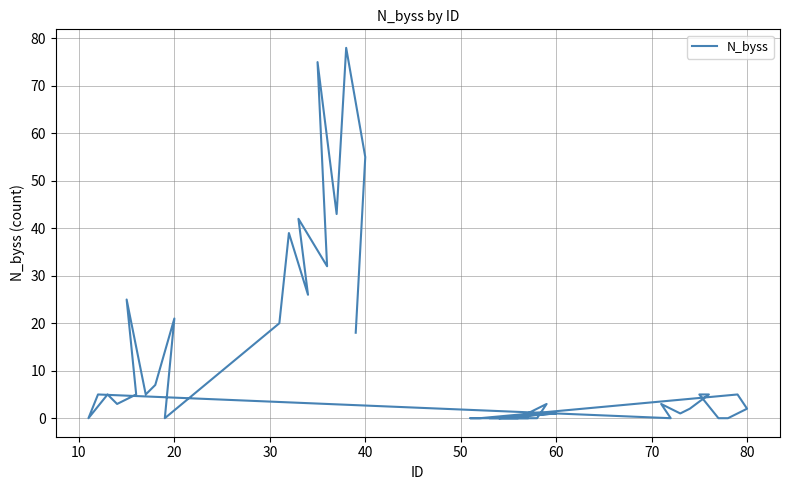

How many values are above zero?

27